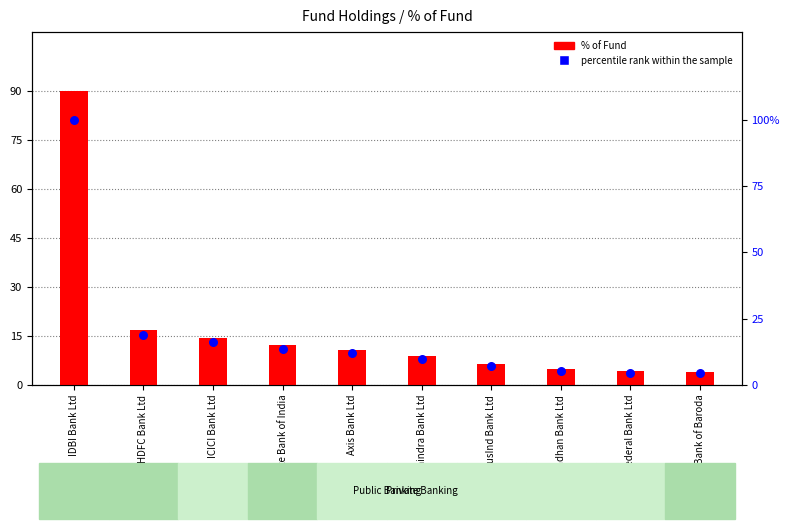

What is the ratio of the value at HDFC Bank Ltd to the value at Bandhan Bank Ltd?

3.5